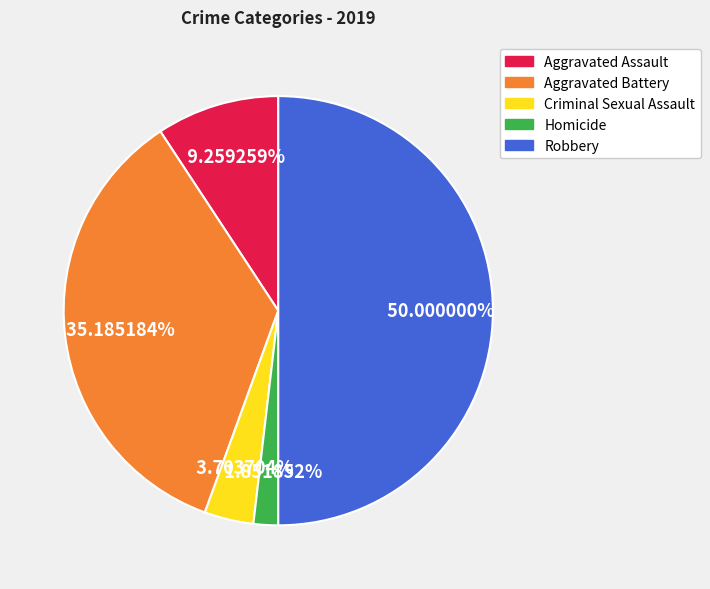

Between Homicide and Robbery, which is larger?

Robbery